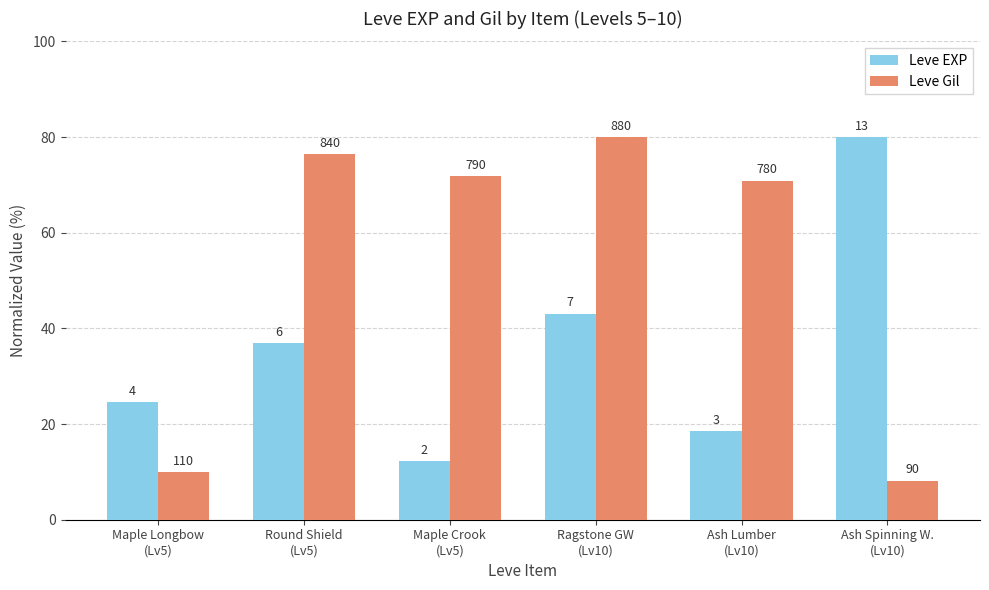

What are all the series names shown in the legend?

Leve EXP, Leve Gil